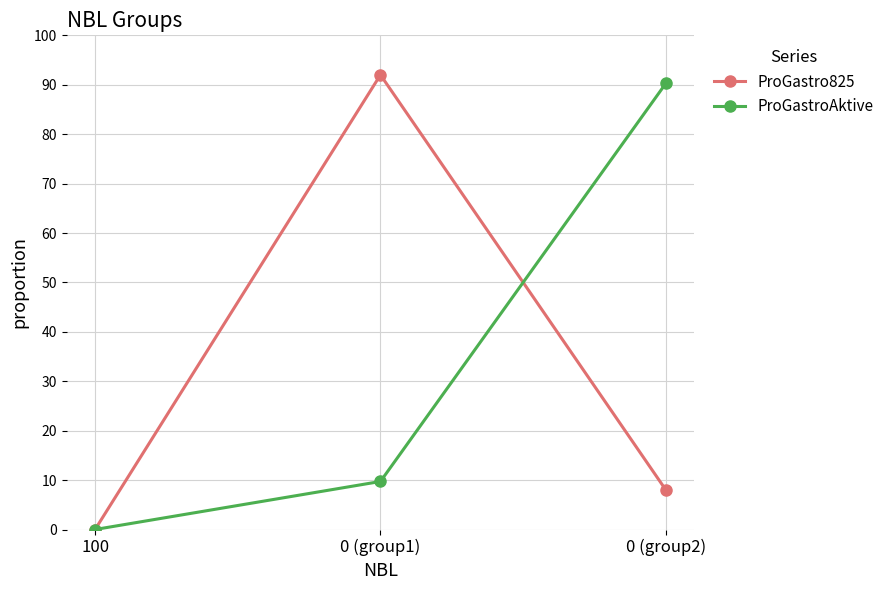

The ProGastro825 series shows 54.8 at 100. True or false?

False